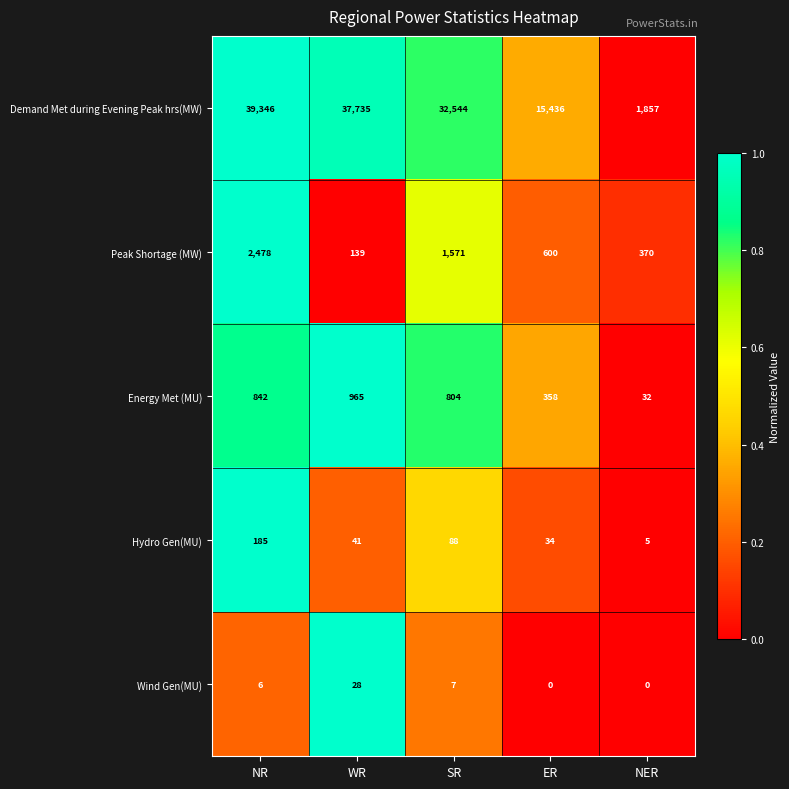

Which series changed the most between NR and WR?

Peak Shortage (MW)